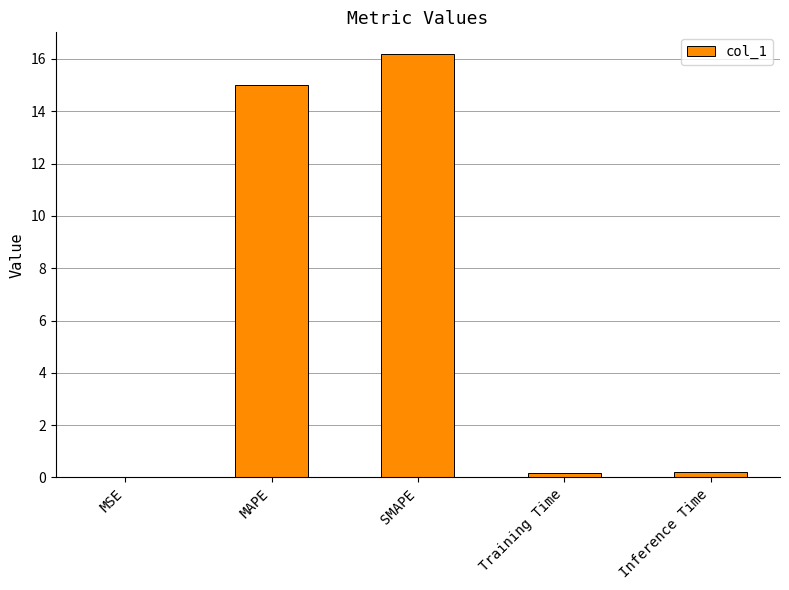

What value does the data have at SMAPE?

16.2